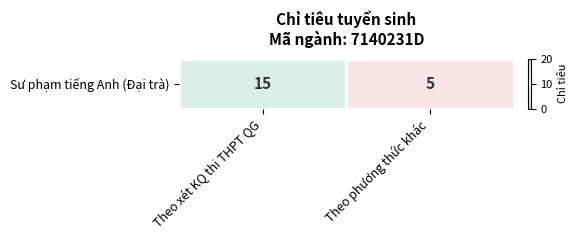

Reading left to right, what are all the values shown in this chart?

15	5